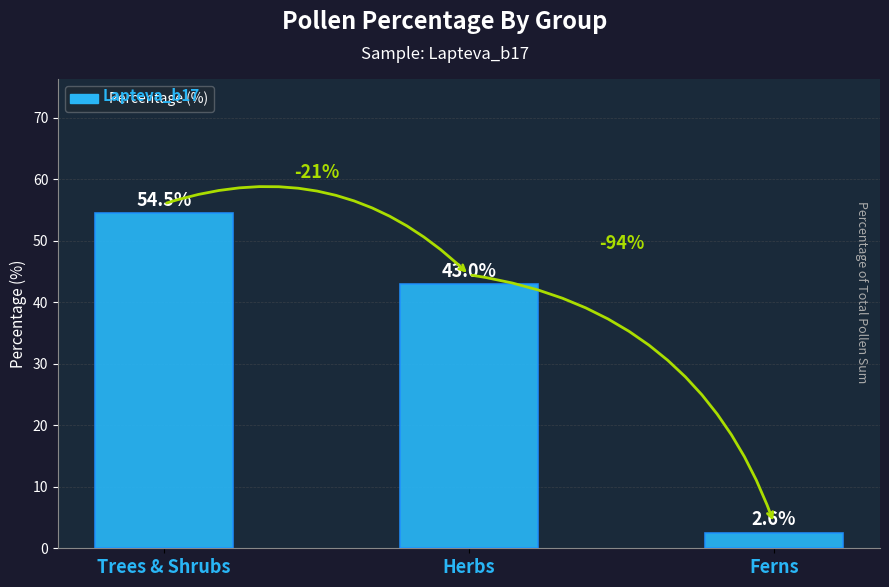

Reading left to right, transcribe all the data shown in this chart.

Trees & Shrubs=54.5	Herbs=43.0	Ferns=2.6